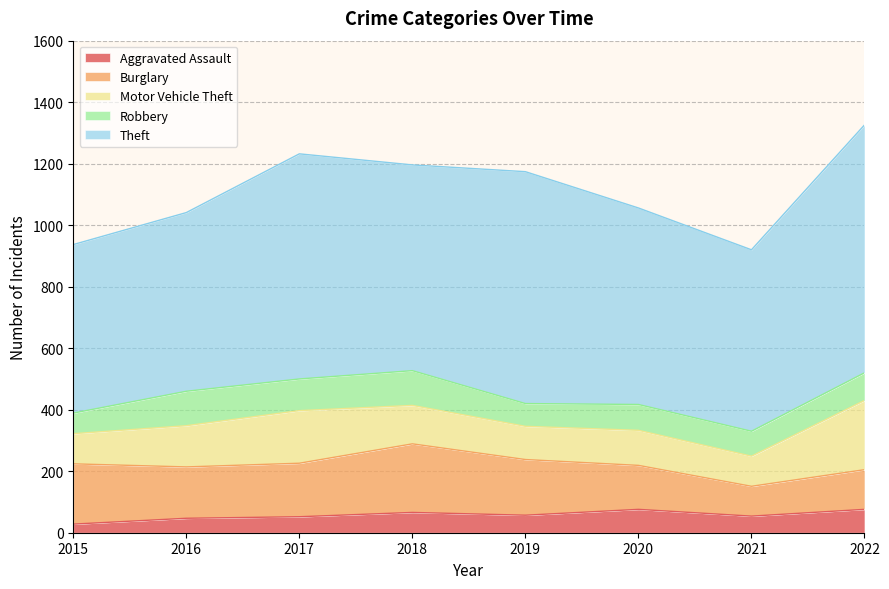

How many data points in Robbery are above 90?

3